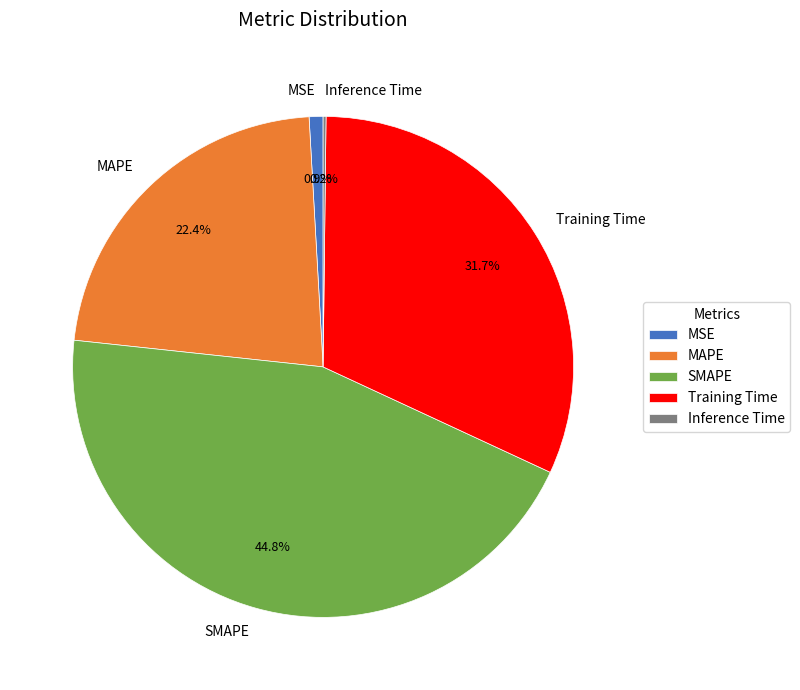

To the nearest percent, what is the combined percentage of MAPE and SMAPE?

67%